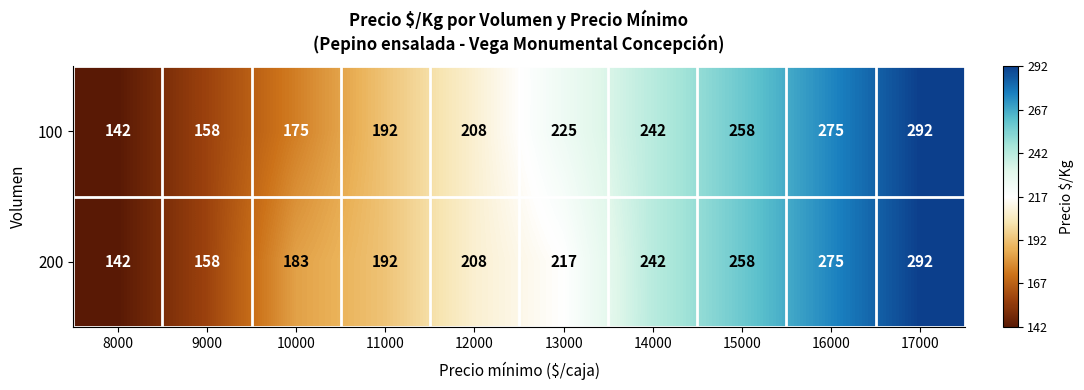

Reading left to right, what are all the values shown in this chart?

100: 8000=142	9000=158	10000=175	11000=192	12000=208	13000=225	14000=242	15000=258	16000=275	17000=292
200: 8000=142	9000=158	10000=183	11000=192	12000=208	13000=217	14000=242	15000=258	16000=275	17000=292